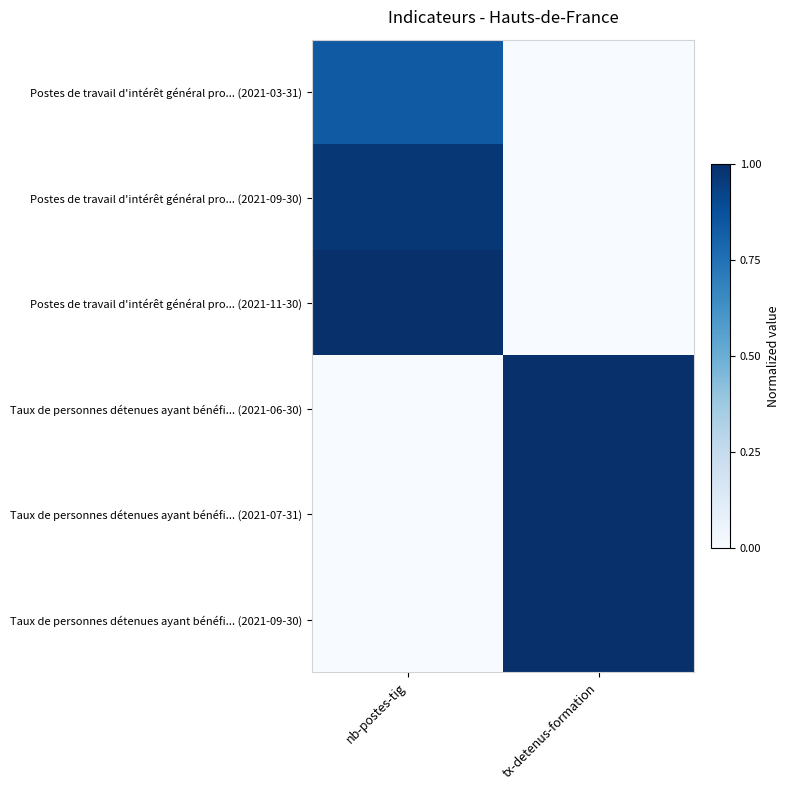

Rank the series by their maximum value, from highest to lowest.

Postes de travail d'intérêt général pro... (2021-11-30), Taux de personnes détenues ayant bénéfi... (2021-06-30), Taux de personnes détenues ayant bénéfi... (2021-07-31), Taux de personnes détenues ayant bénéfi... (2021-09-30), Postes de travail d'intérêt général pro... (2021-09-30), Postes de travail d'intérêt général pro... (2021-03-31)